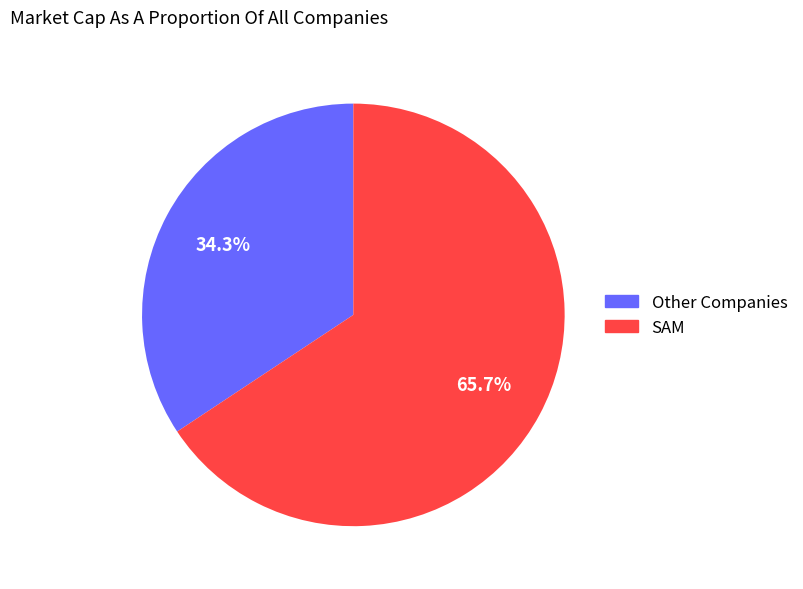

Does any single category account for the majority?

Yes